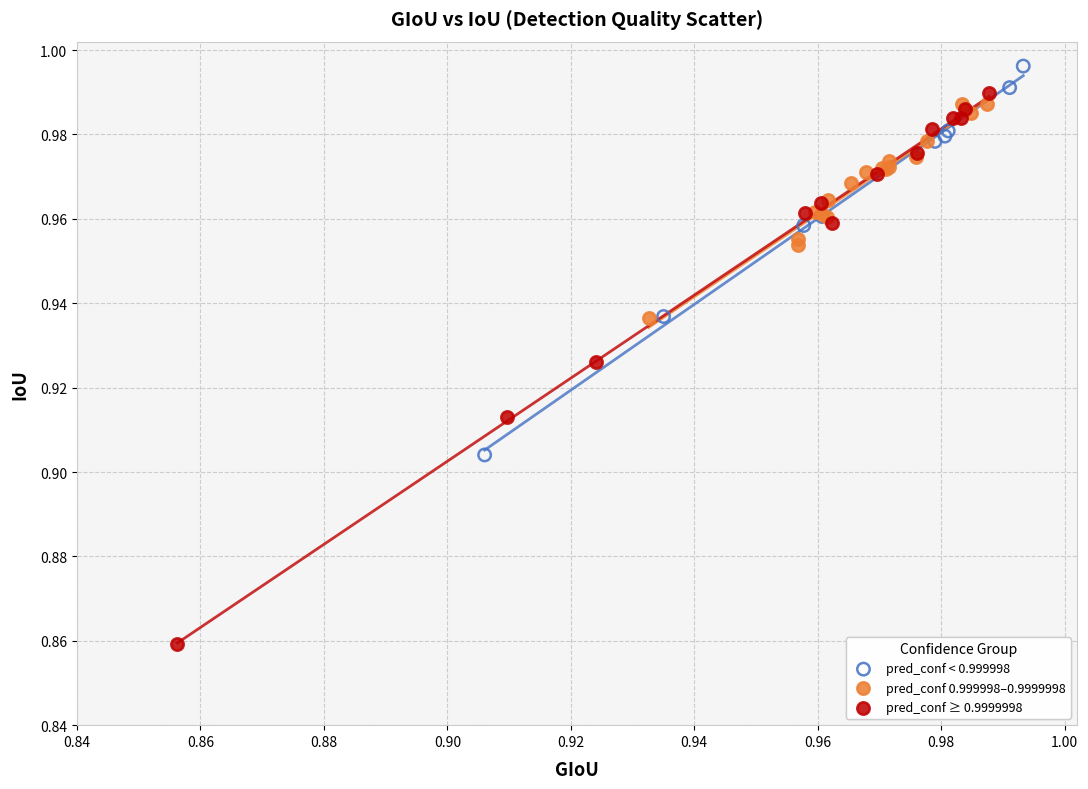

Which series reaches the minimum Y coordinate?

pred_conf ≥ 0.9999998